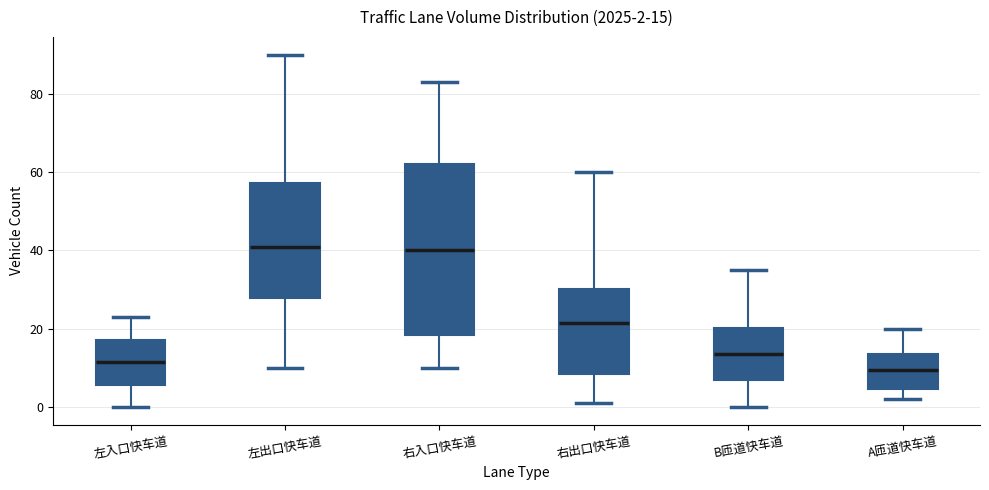

Which box is the tallest, from its lower edge to its upper edge?

右入口快车道